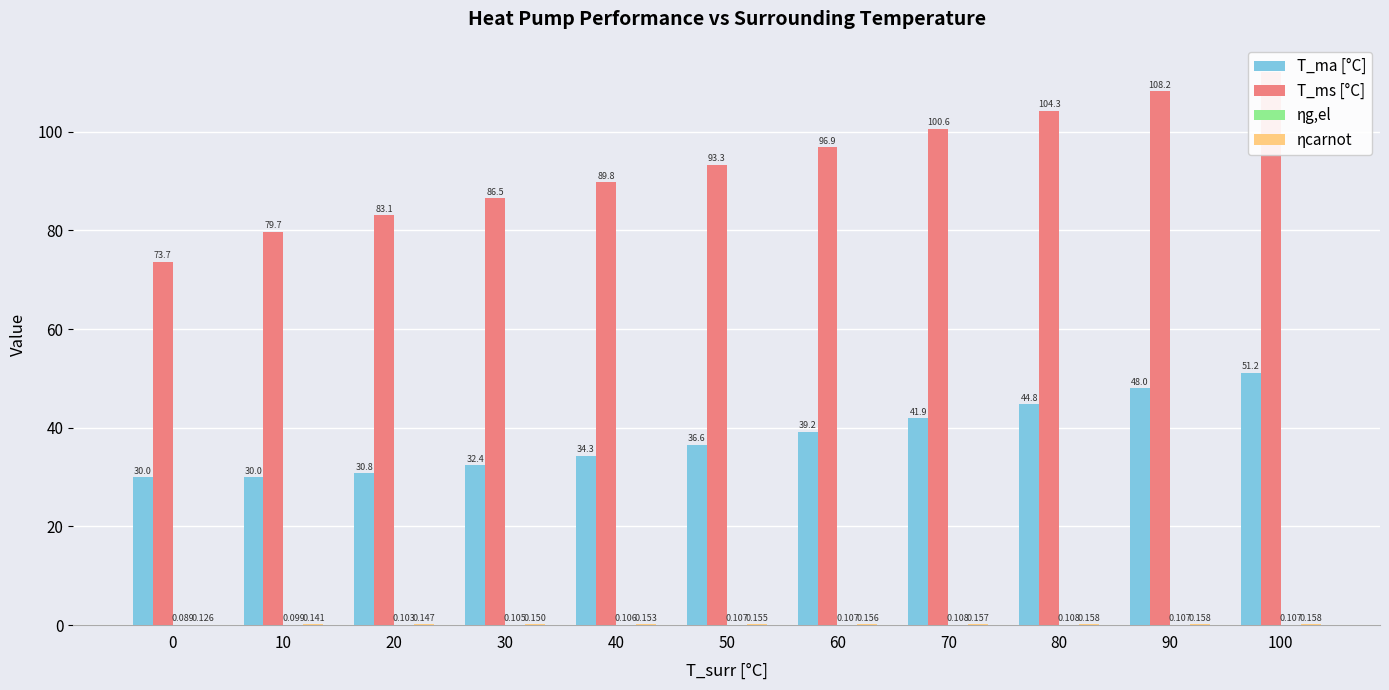

What are all the series names shown in the legend?

T_ma [°C], T_ms [°C], ηg,el, ηcarnot